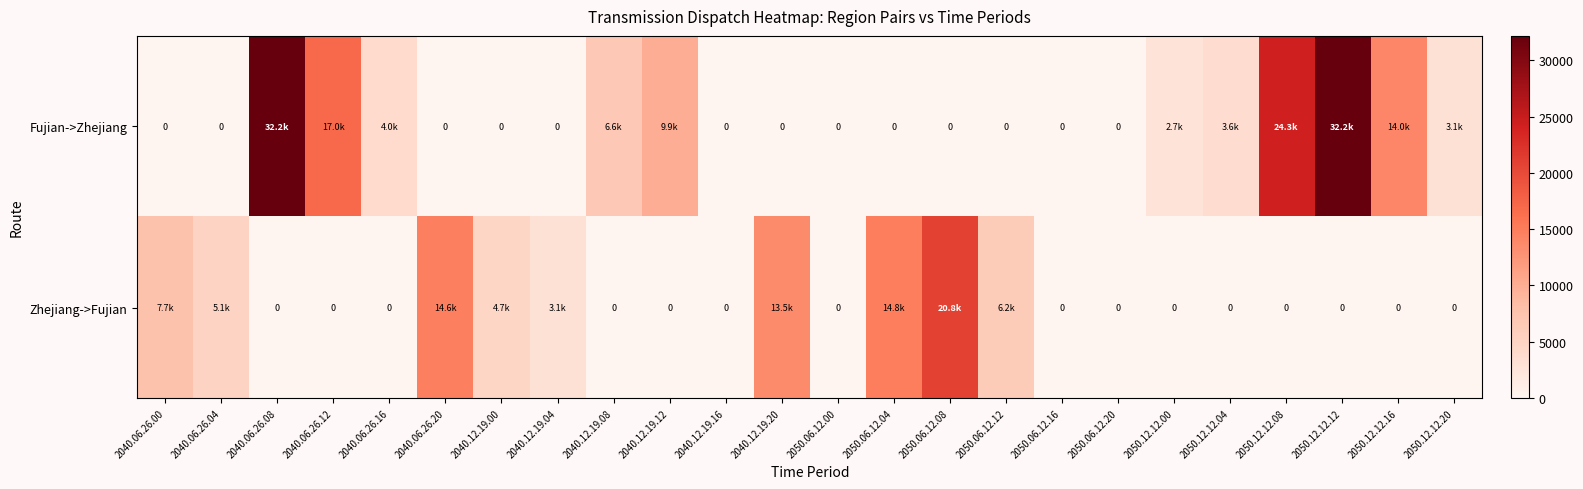

Is it true that Fujian->Zhejiang equals 22184.9 at 2050.06.12.04?

False